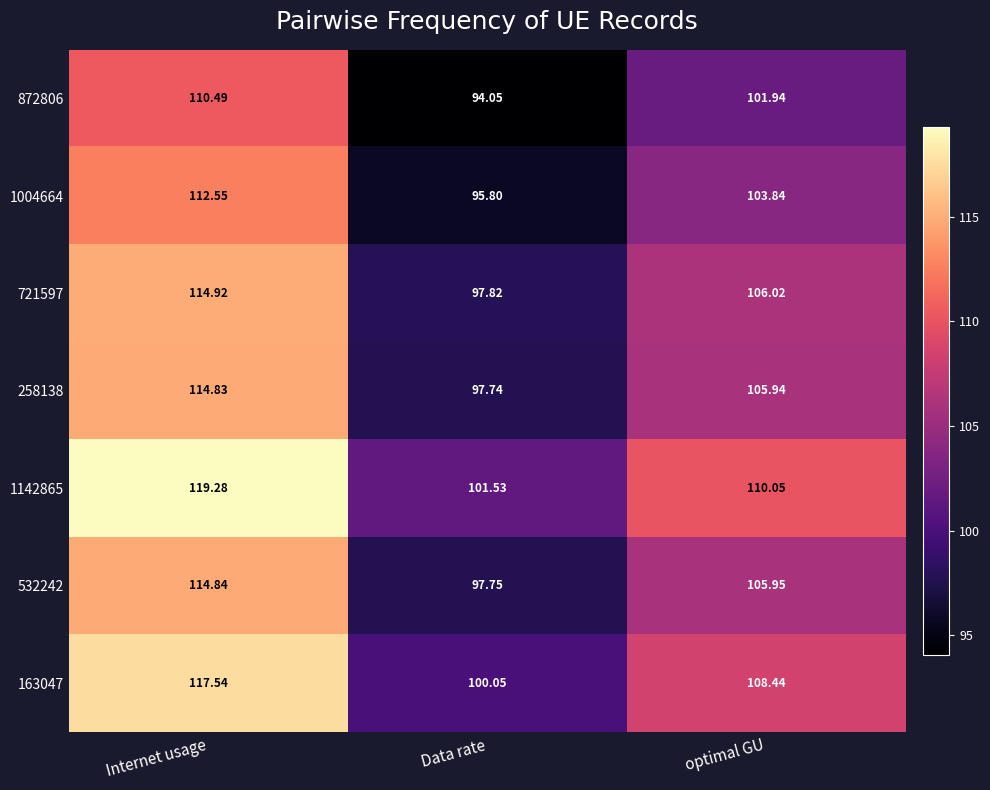

Which category has the highest value across all series?

Internet usage